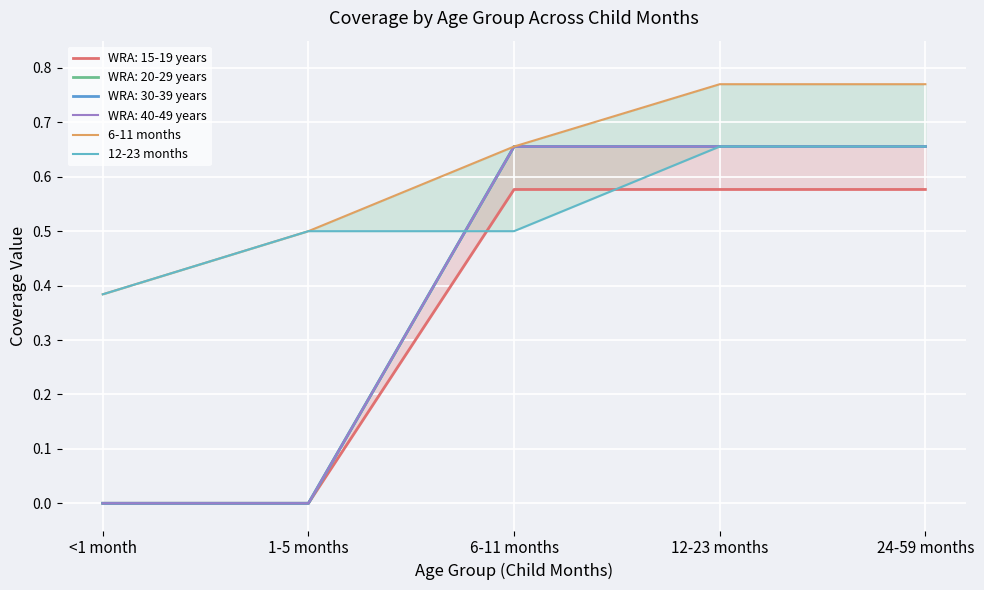

At which label does 12-23 months reach its minimum?

<1 month